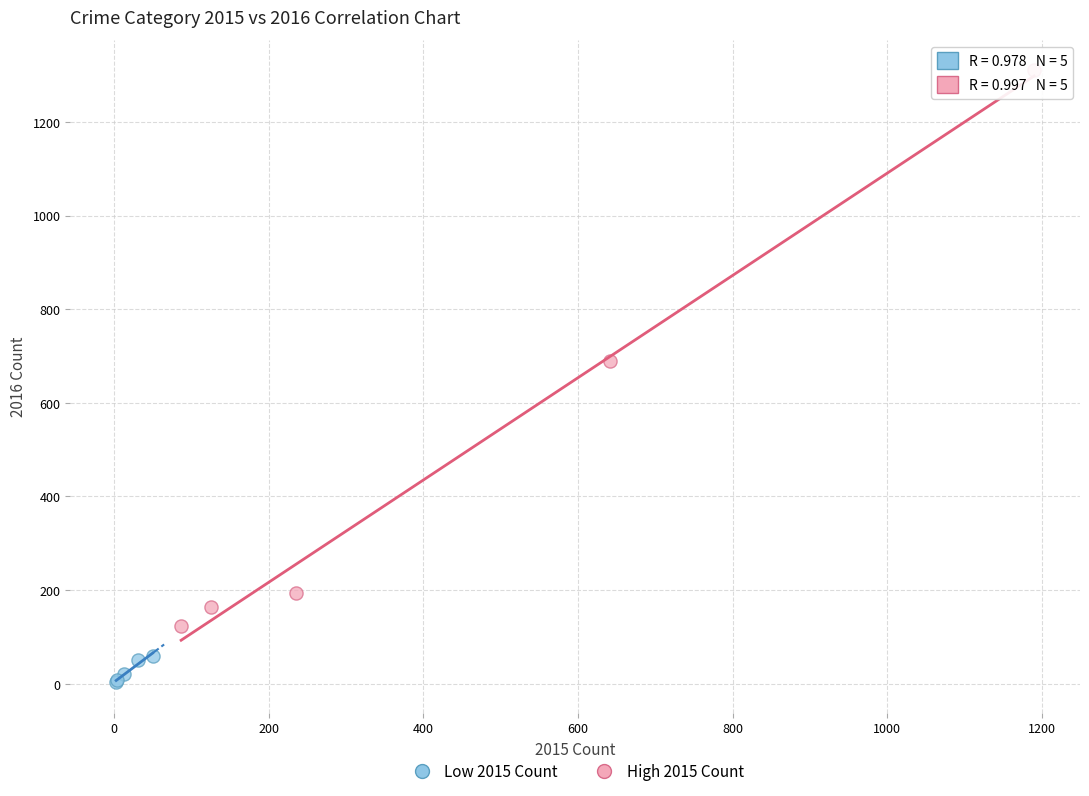

Which series reaches the minimum Y coordinate?

Low 2015 Count